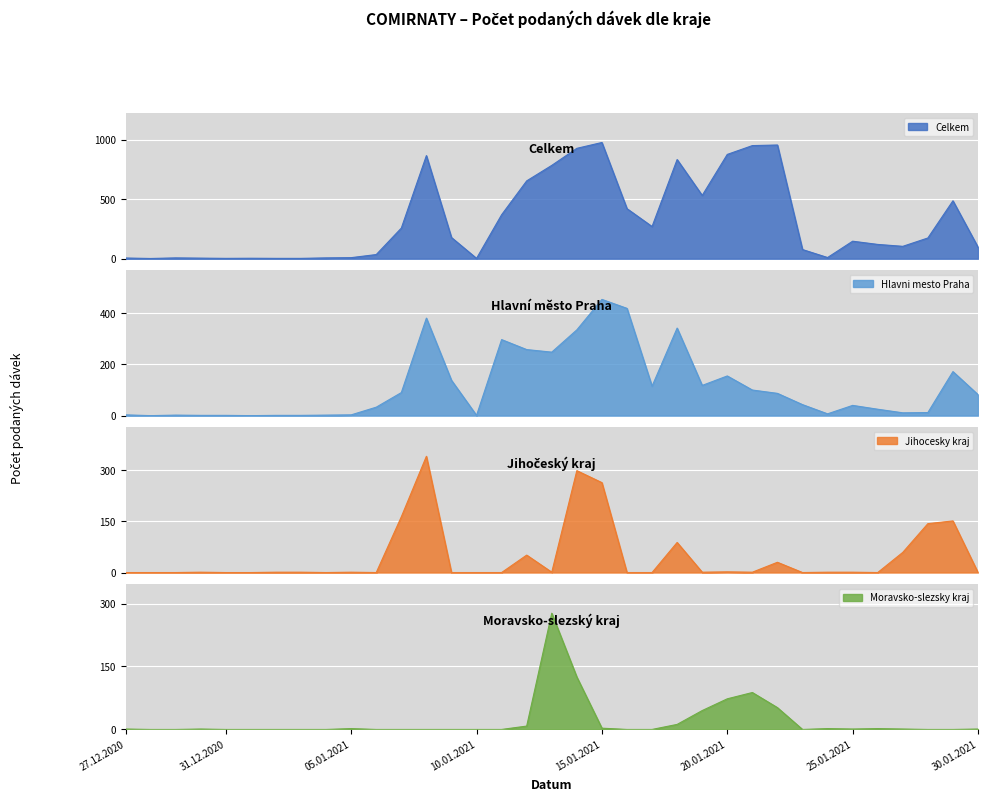

How many values in the Jihocesky kraj series exceed 1?

11